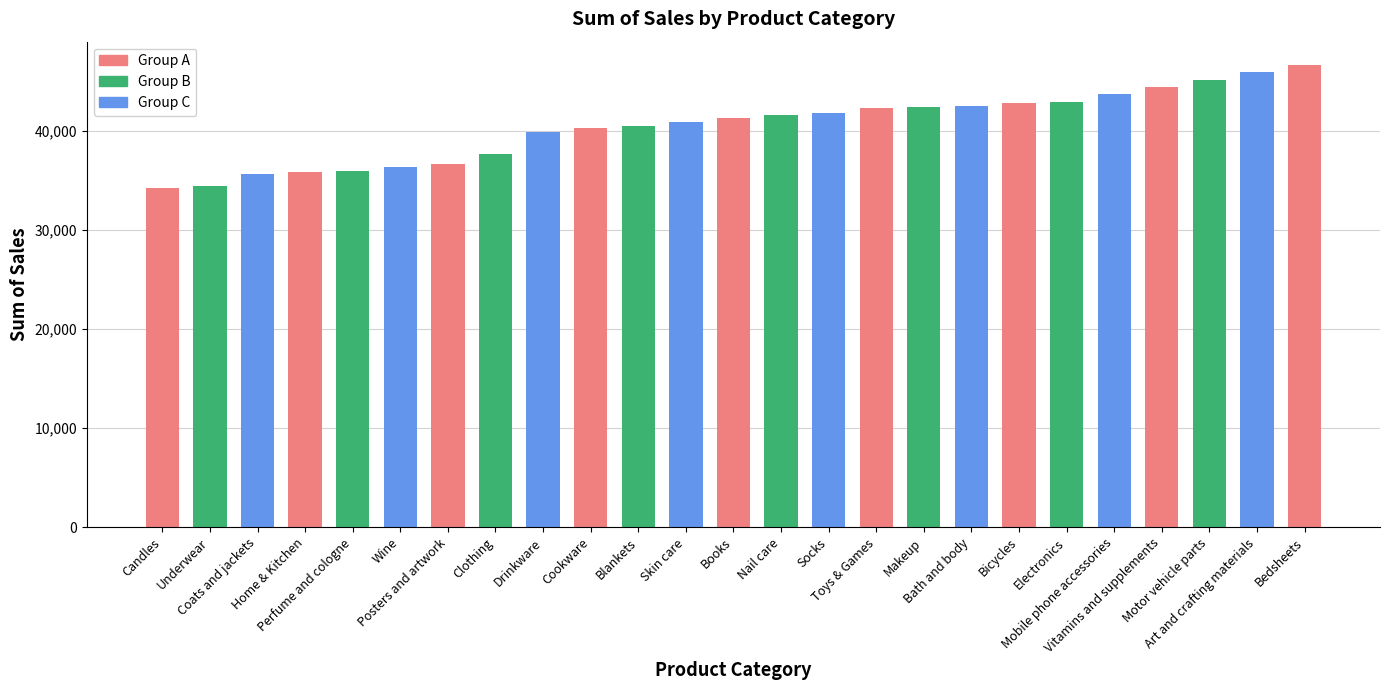

How many bars are there in total?

25